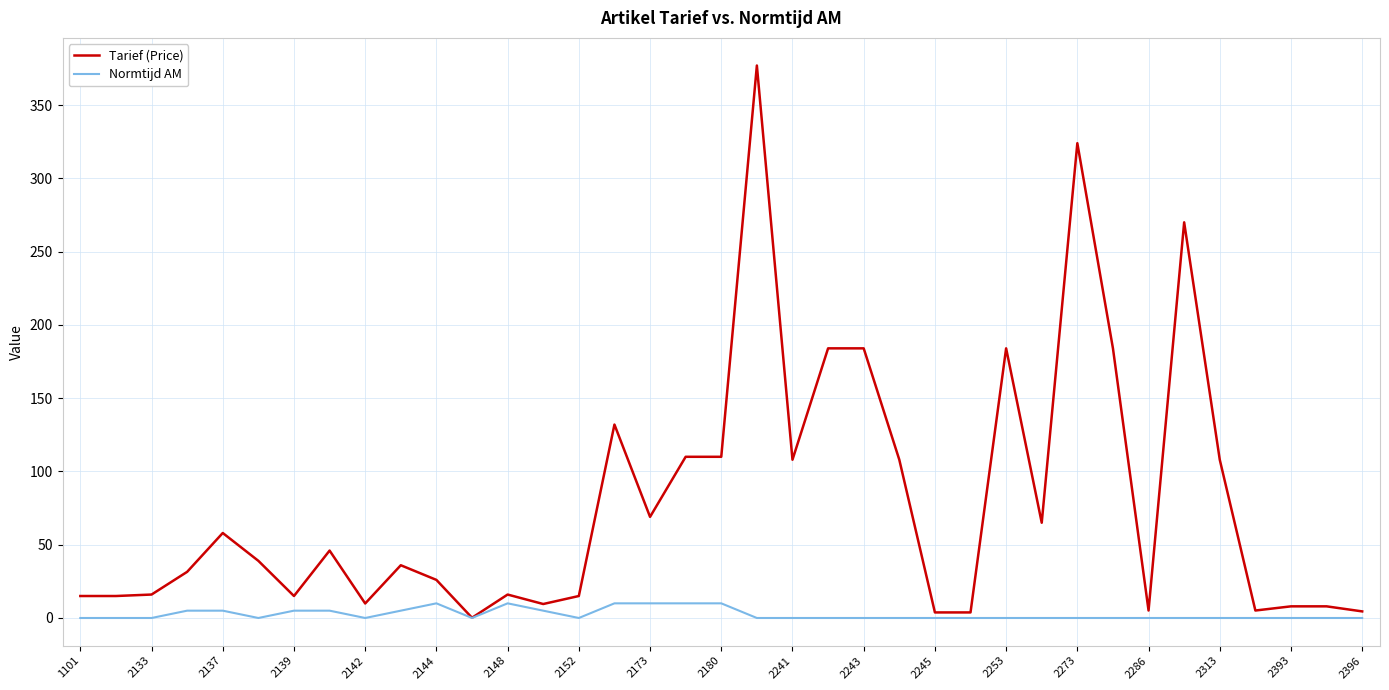

List the series in order of their peak value, lowest first.

Normtijd AM, Tarief (Price)